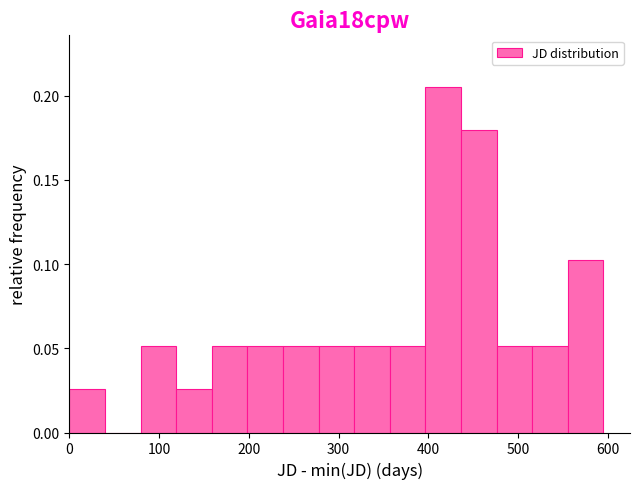

Around what value on the x-axis is the tallest bar? Give the approximate position of its centre, as read against the axis.

420